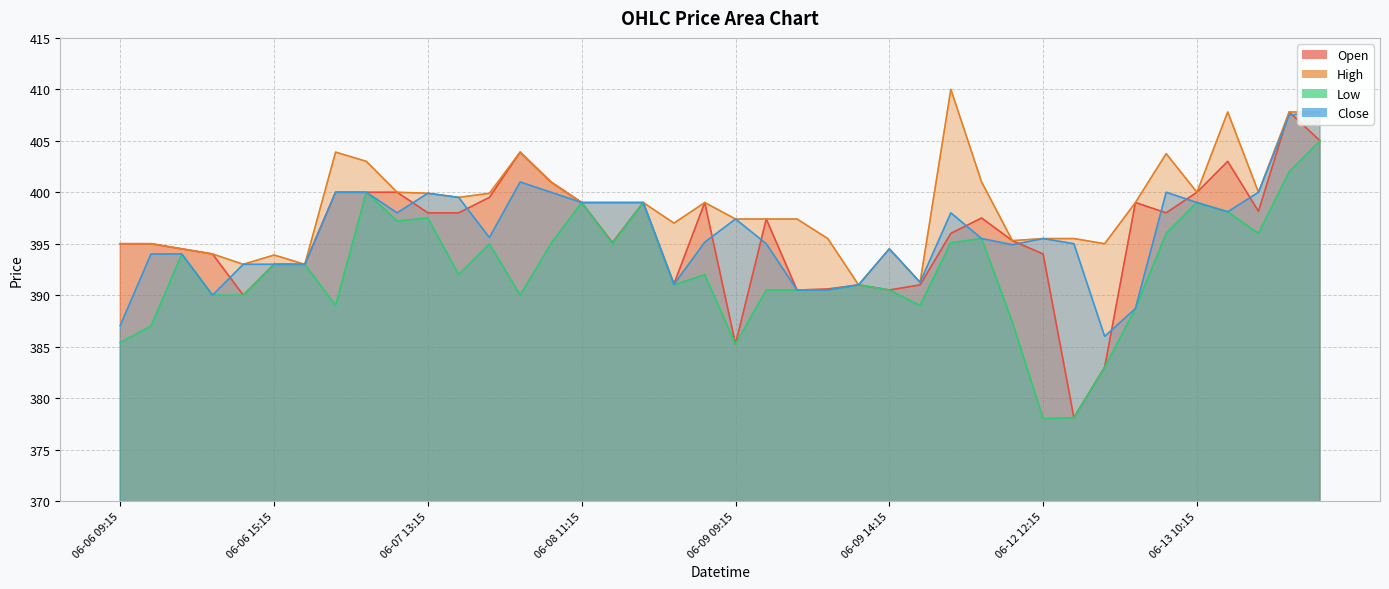

Which has a higher value, 06-12 12:15 or 06-08 09:15?

06-08 09:15